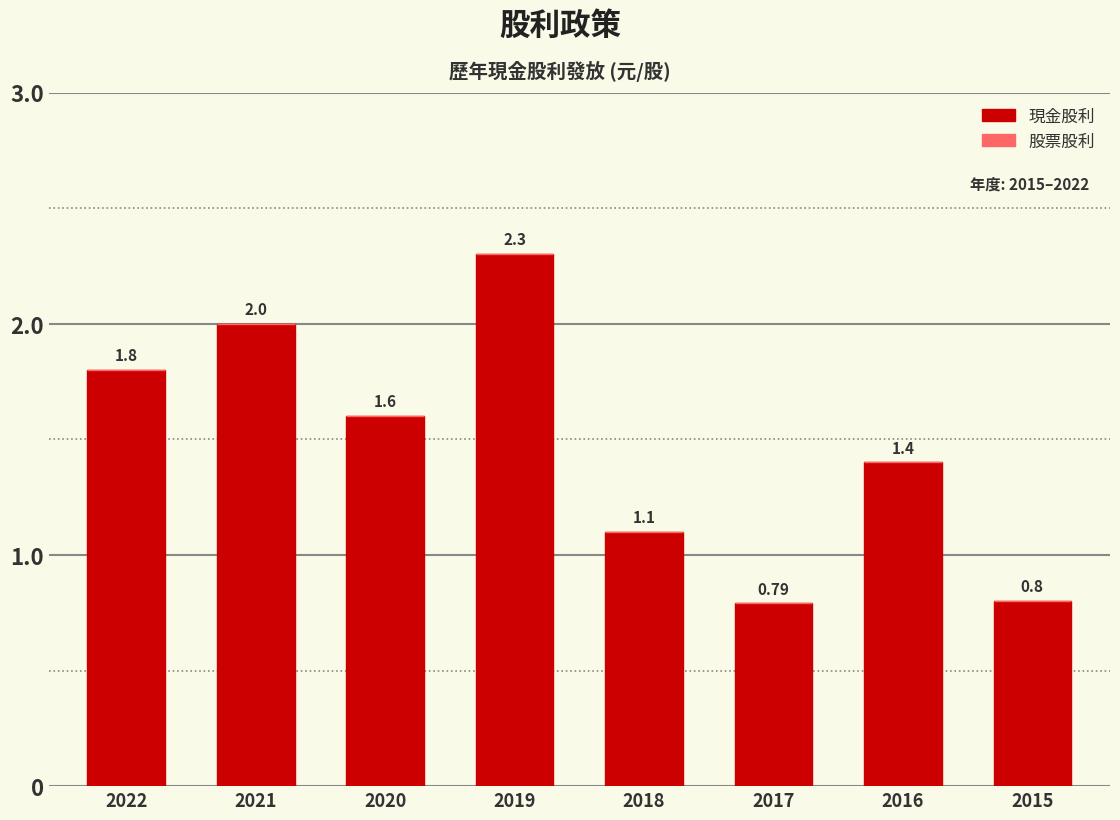

How many bars are there in total?

8